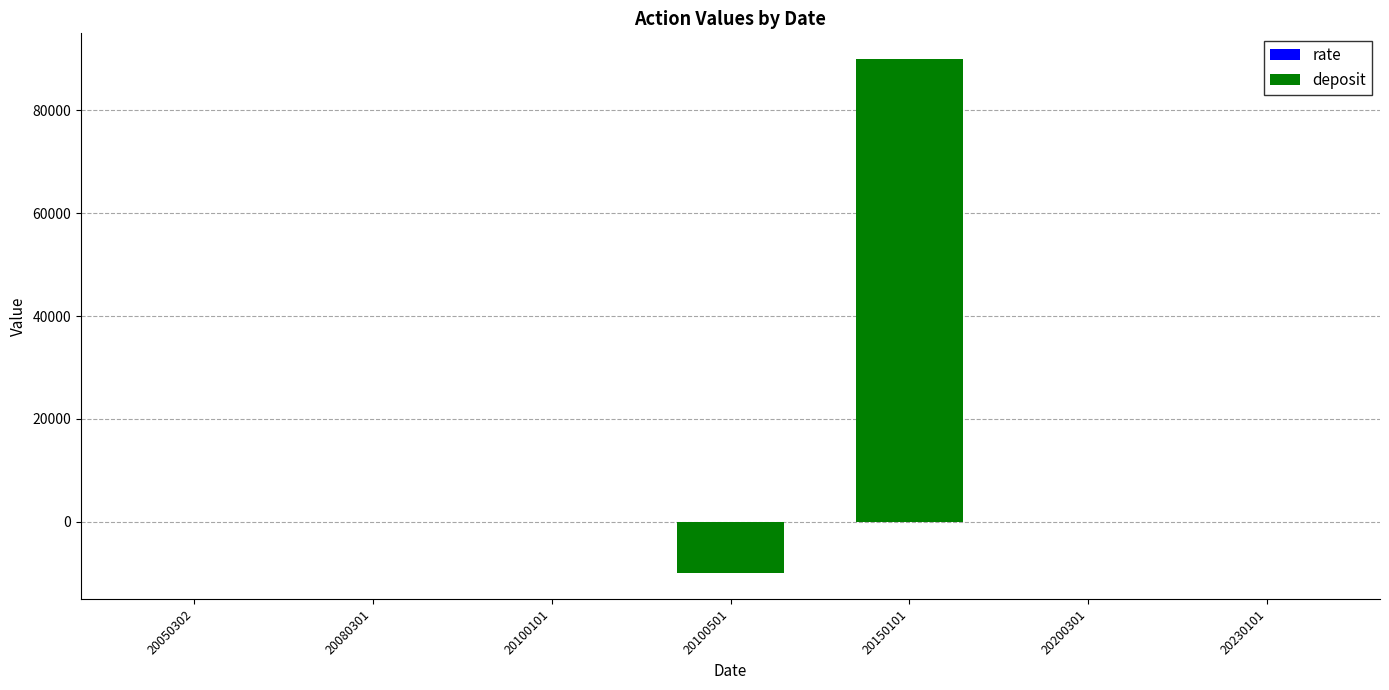

What is the difference between the highest and lowest values at 20100501?

10000.0